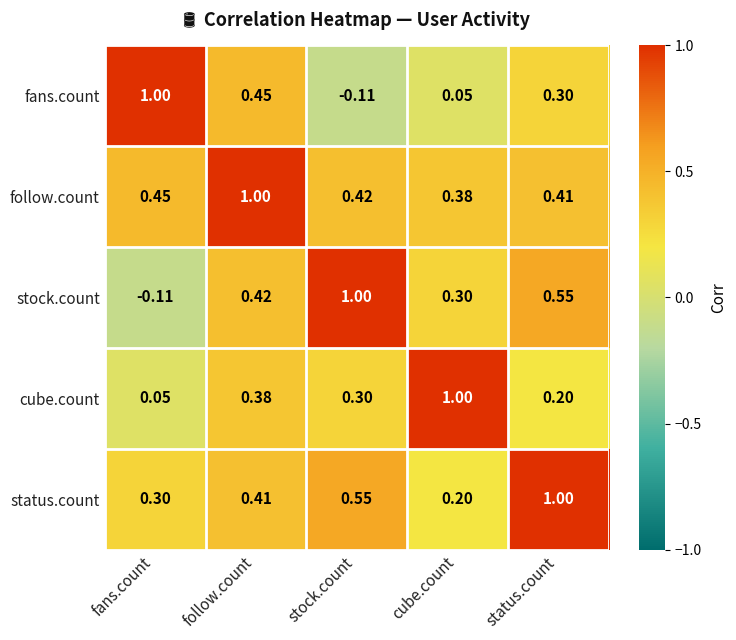

Which series has the largest total across all categories?

follow.count